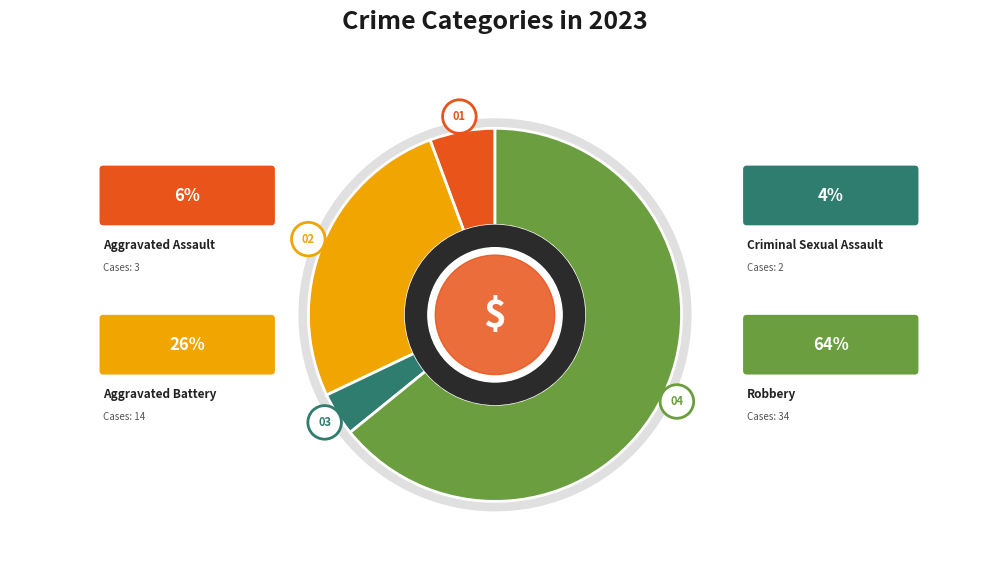

Is the sum of Robbery and Aggravated Battery greater than half?

Yes